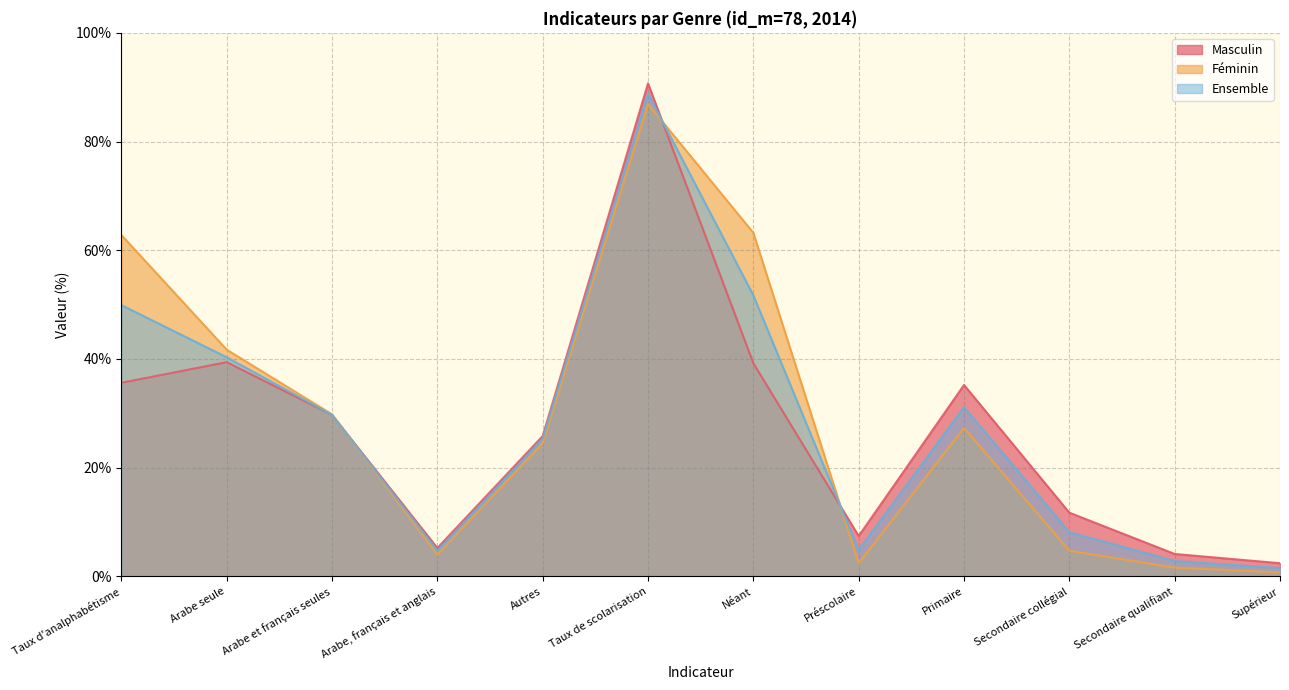

How many interior local valleys does the Ensemble series have?

2